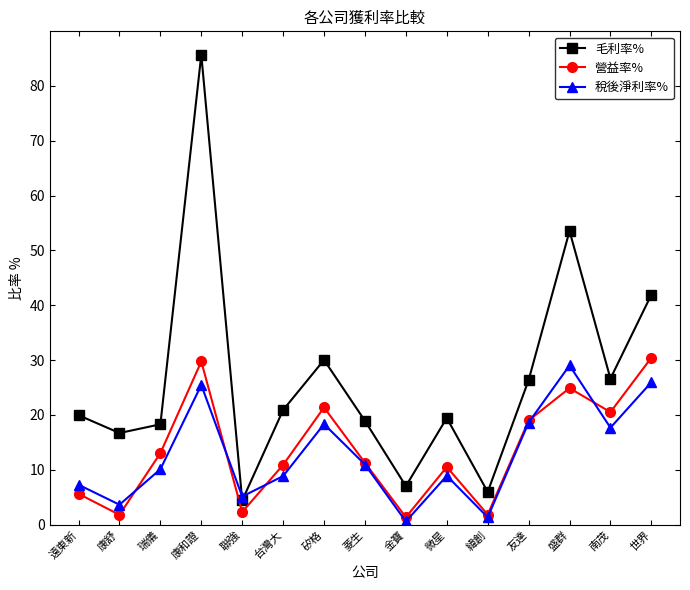

The 毛利率% series shows 9.2 at 康舒. True or false?

False